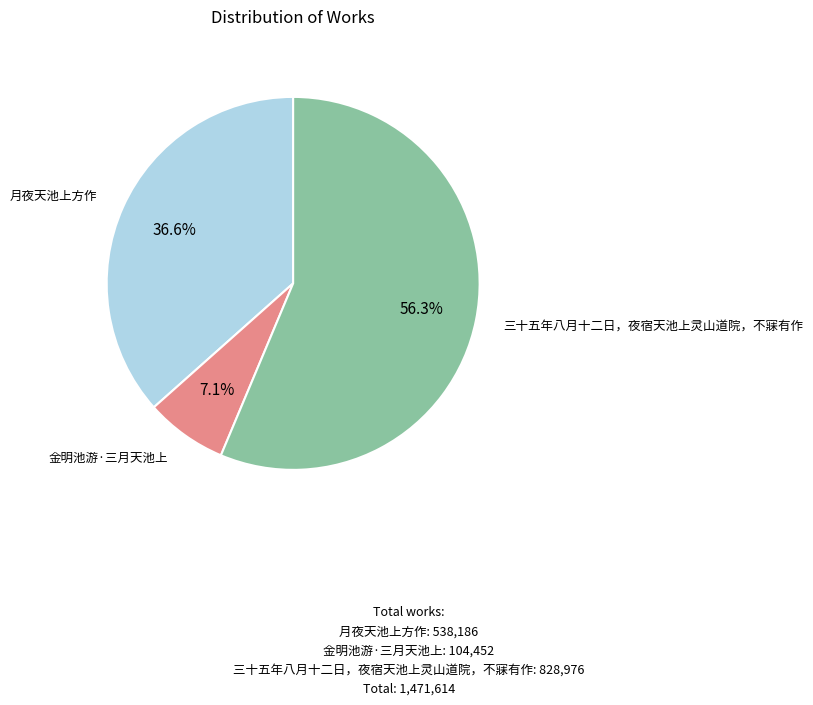

Does any single category account for the majority?

Yes